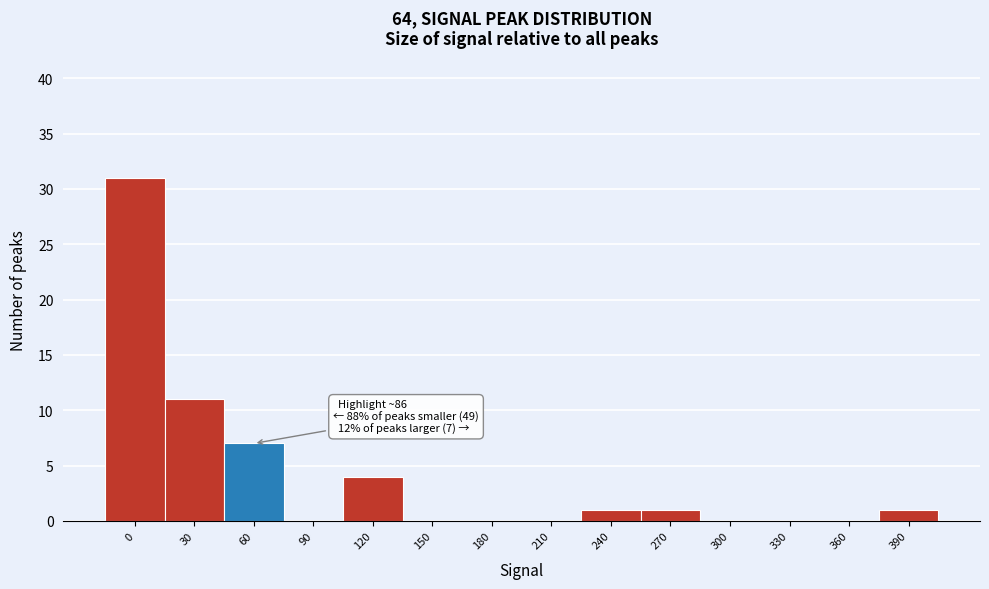

Reading left to right, extract all data points from this chart.

0=31	30=11	60=7	90=0	120=4	150=0	180=0	210=0	240=1	270=1	300=0	330=0	360=0	390=1